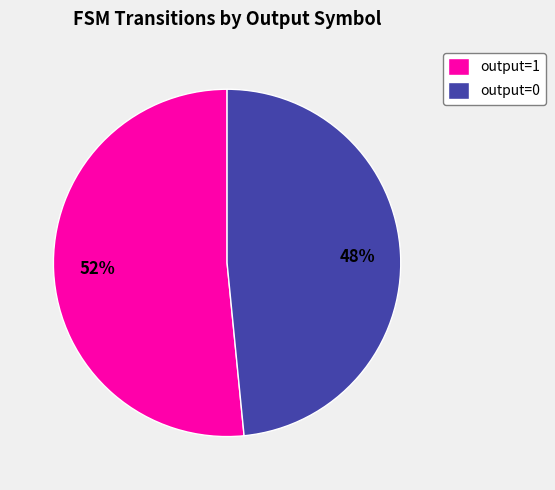

Does output=0 account for over 50% of the chart?

No